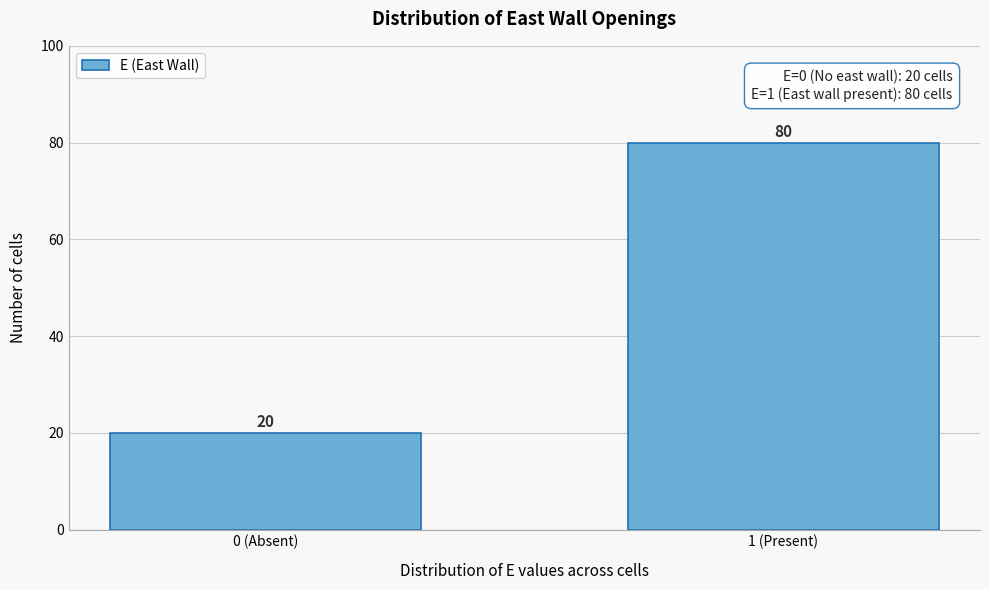

Reading left to right, extract all data points from this chart.

20	80